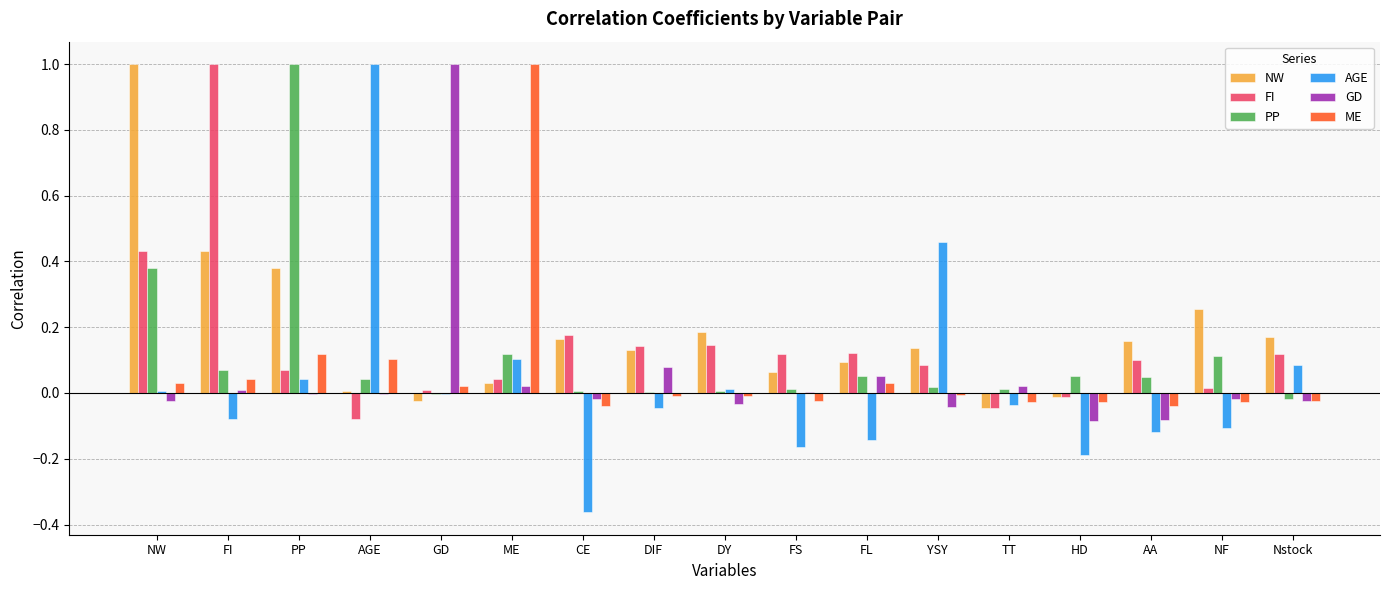

Count the number of categories in the chart.

17